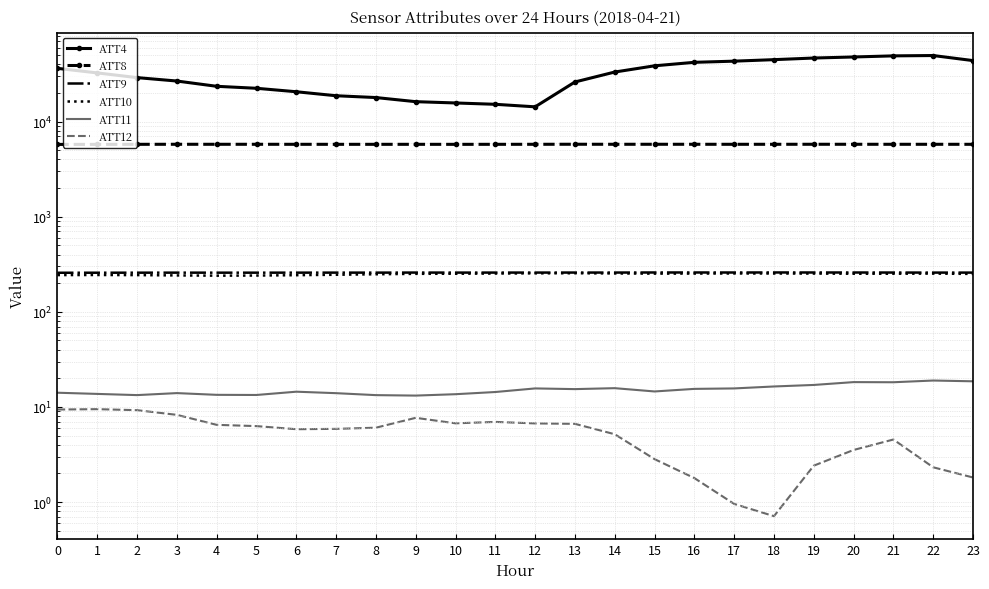

What is the average value of the ATT12 series?

5.3